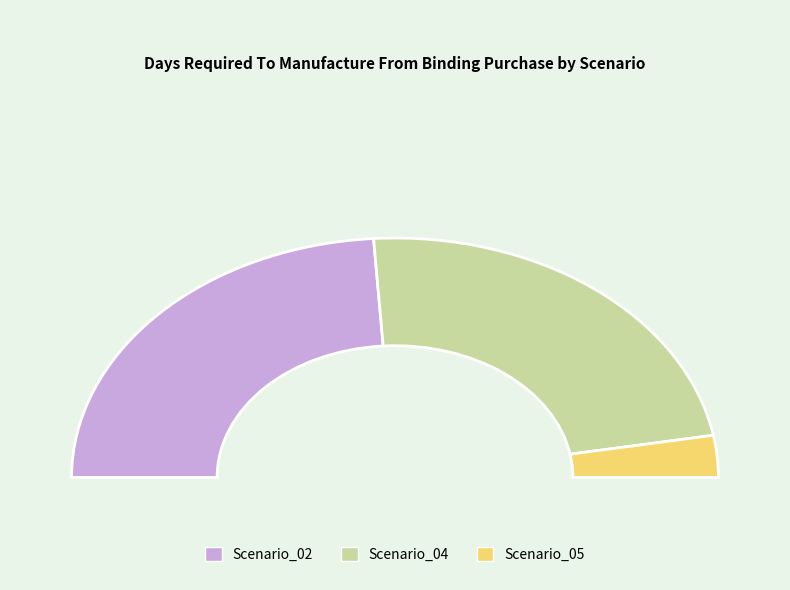

To the nearest percent, what is the difference between the largest and smallest slice percentages?

42%